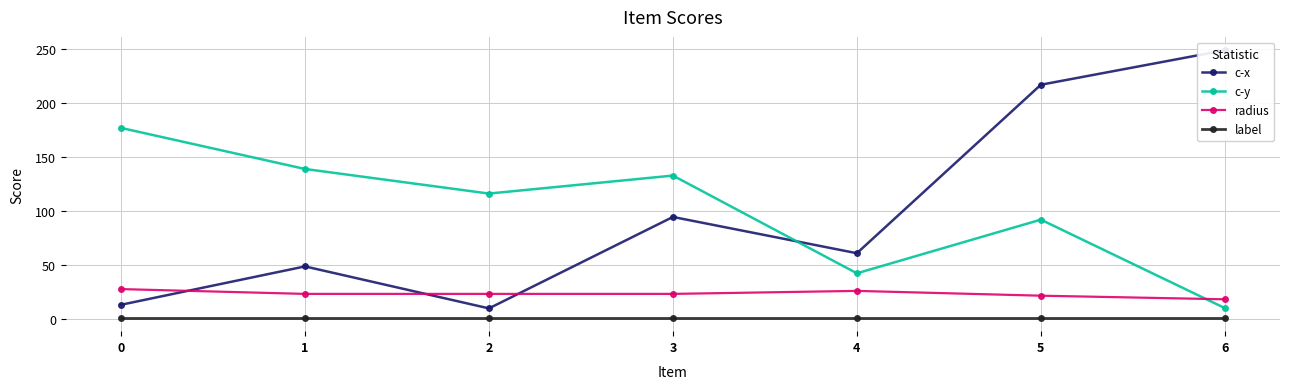

How many data points does each series have?

7